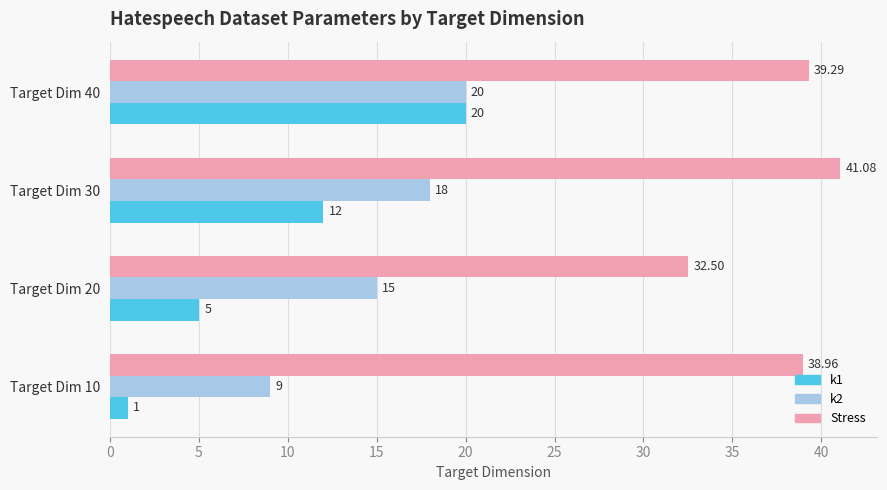

List the labels in order of k2 value, smallest first.

Target Dim 10, Target Dim 20, Target Dim 30, Target Dim 40